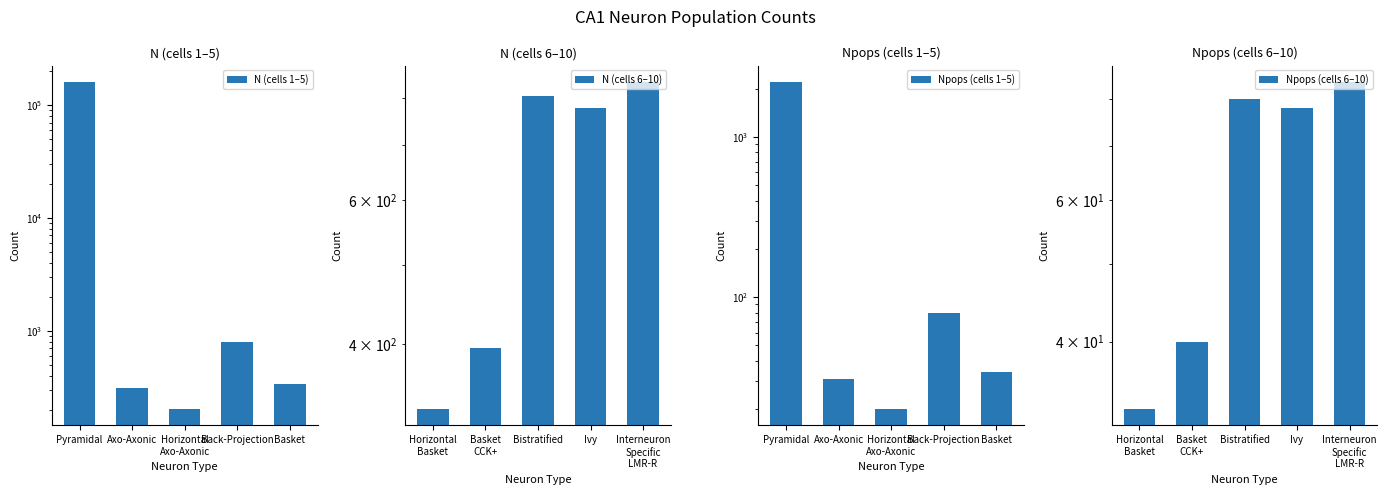

Reading left to right, what are all the values shown in this chart?

N (cells 1–5): 160000	312	203	793	336
N (cells 6–10): 333	395	804	778	836
Npops (cells 1–5): 2200	31	20	79	34
Npops (cells 6–10): 33	40	80	78	84